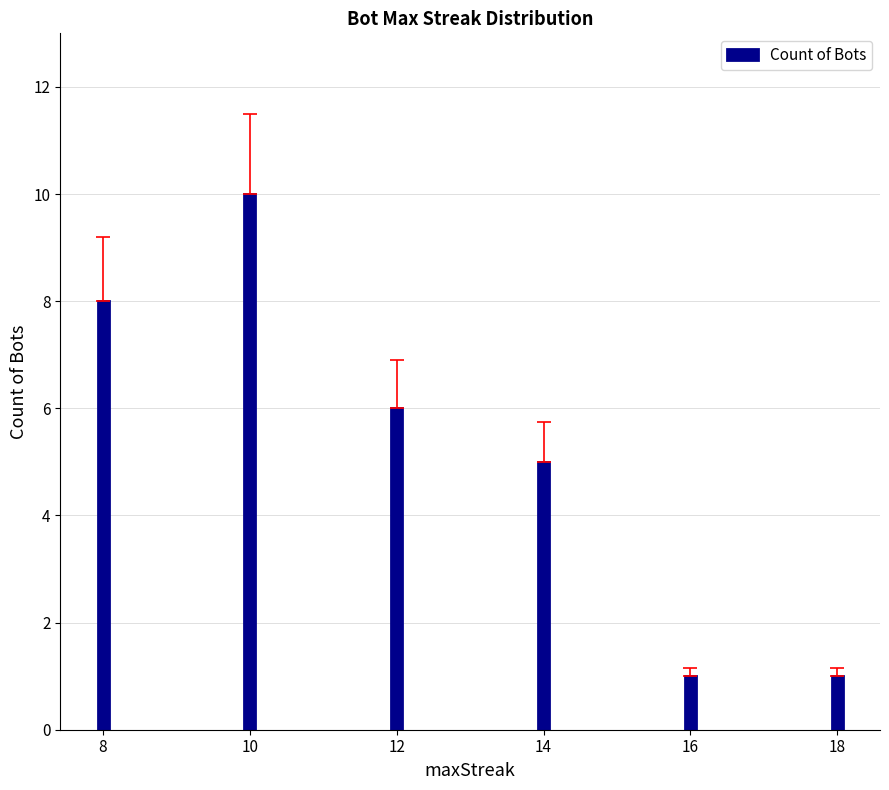

The value at 12 is 6. True or false?

True